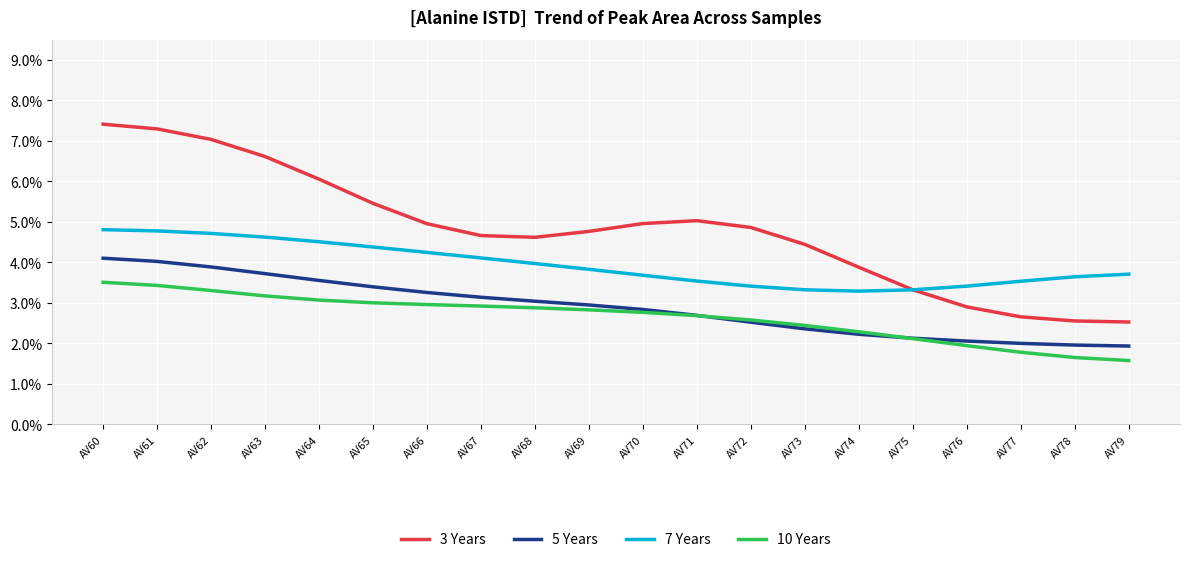

Which series changed the most between AV64 and AV69?

3 Years